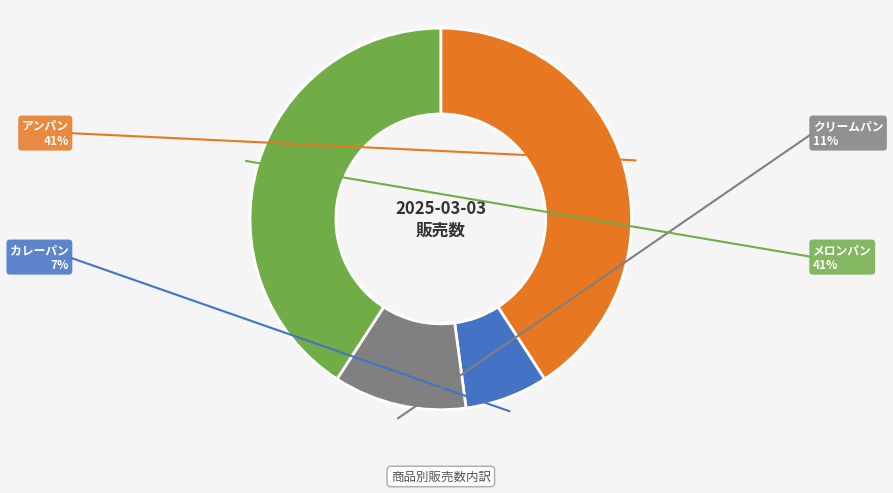

True or false: メロンパン accounts for 41% of the total.

True